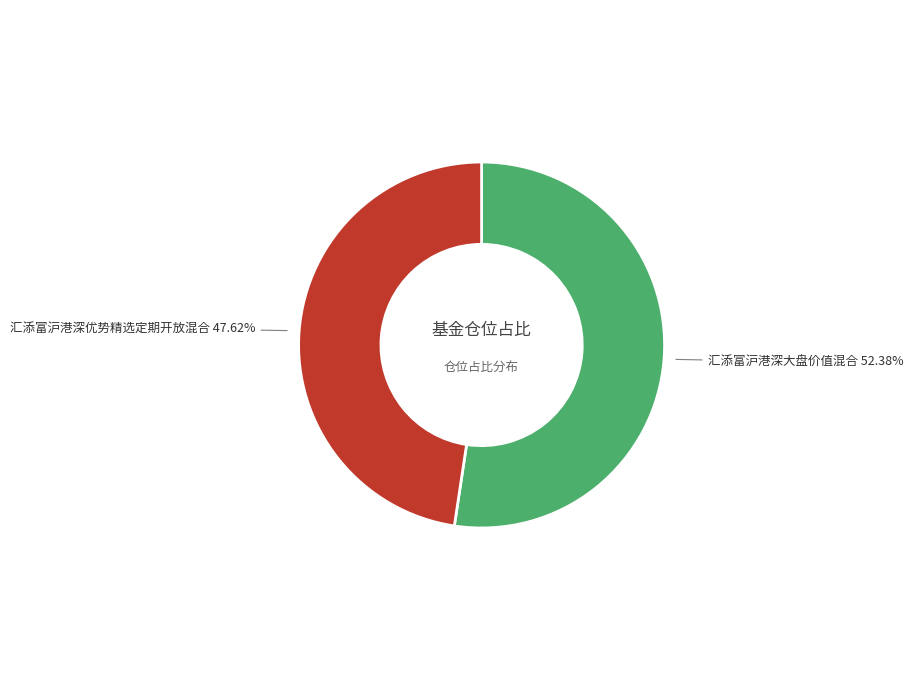

Does 汇添富沪港深大盘价值混合 account for over 50% of the chart?

Yes